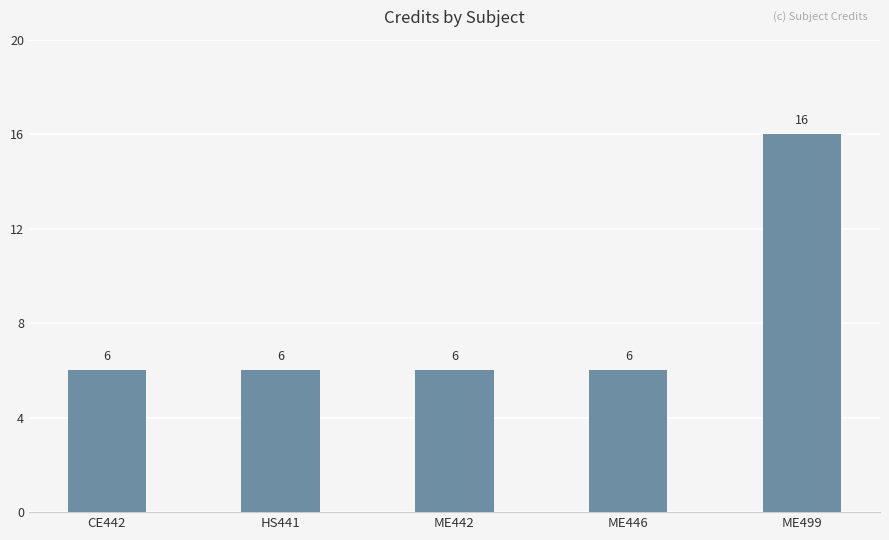

What is the maximum value shown in the chart?

16